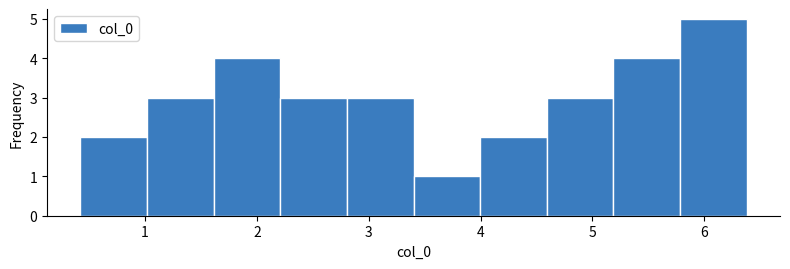

Reading left to right, transcribe this chart: for each bar, give the range it covers on the x-axis and its height. Neither the bar edges nor the heights are printed on the chart, so give them approximately, as read against the axes.

0.4 to 1.0: 2
1.0 to 1.6: 3
1.6 to 2.2: 4
2.2 to 2.8: 3
2.8 to 3.4: 3
3.4 to 4.0: 1
4.0 to 4.6: 2
4.6 to 5.2: 3
5.2 to 5.8: 4
5.8 to 6.4: 5